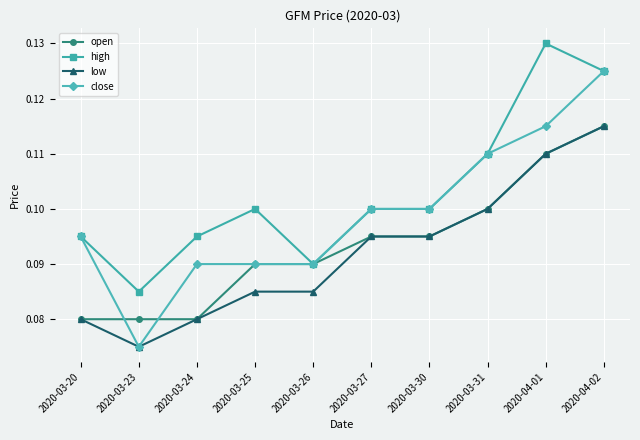

At which category does low reach its first local valley?

2020-03-23